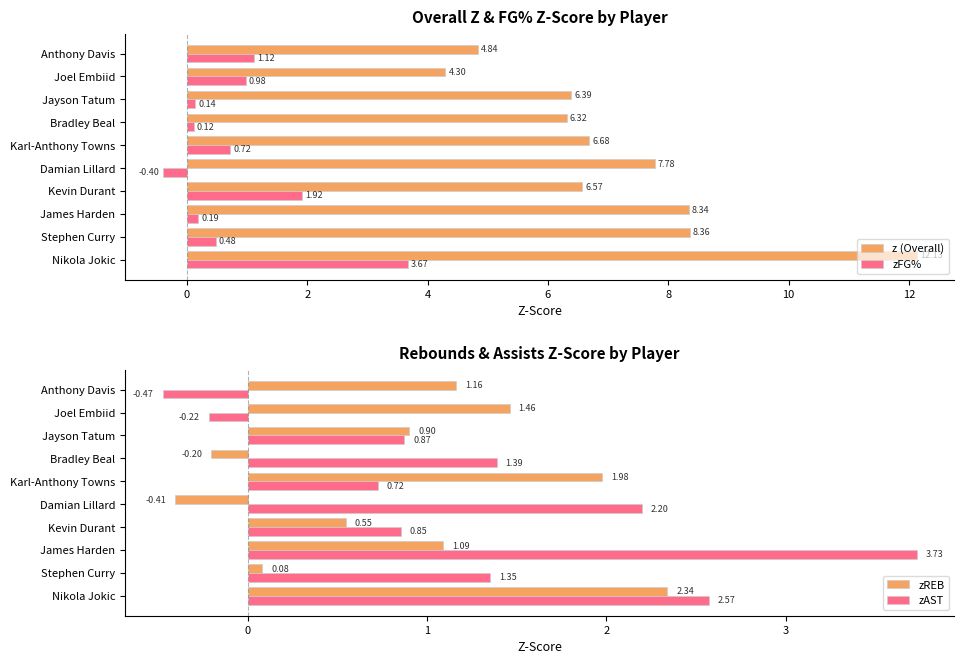

Reading left to right, what are all the values shown in this chart?

z (Overall): 12.1	8.4	8.3	6.6	7.8	6.7	6.3	6.4	4.3	4.8
zFG%: 3.7	0.5	0.2	1.9	-0.4	0.7	0.1	0.1	1.0	1.1
zREB: 2.3	0.1	1.1	0.5	-0.4	2.0	-0.2	0.9	1.5	1.2
zAST: 2.6	1.4	3.7	0.9	2.2	0.7	1.4	0.9	-0.2	-0.5